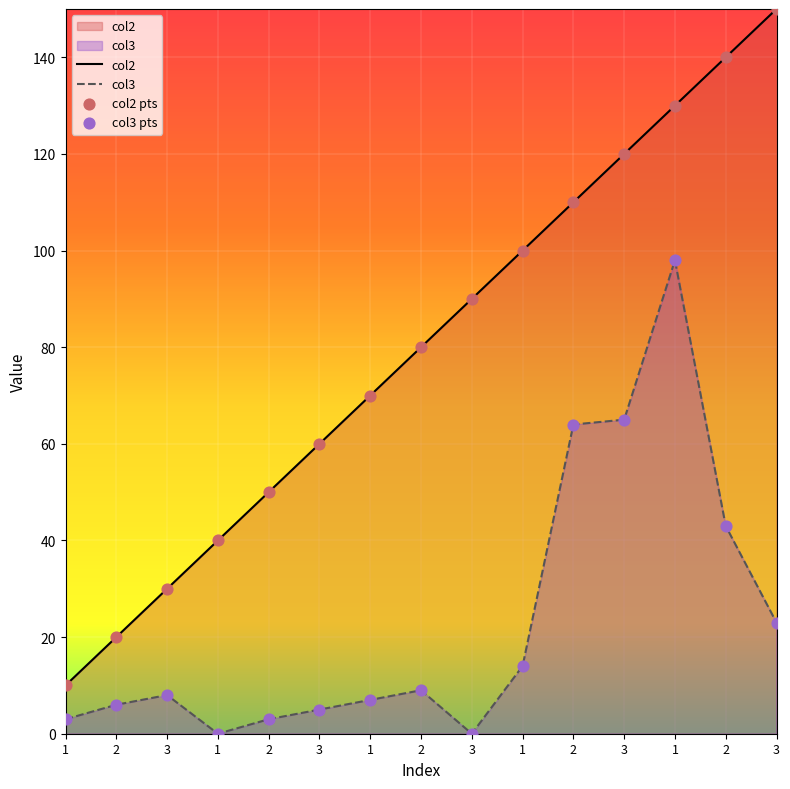

At how many categories does at least one series exceed 7?

15